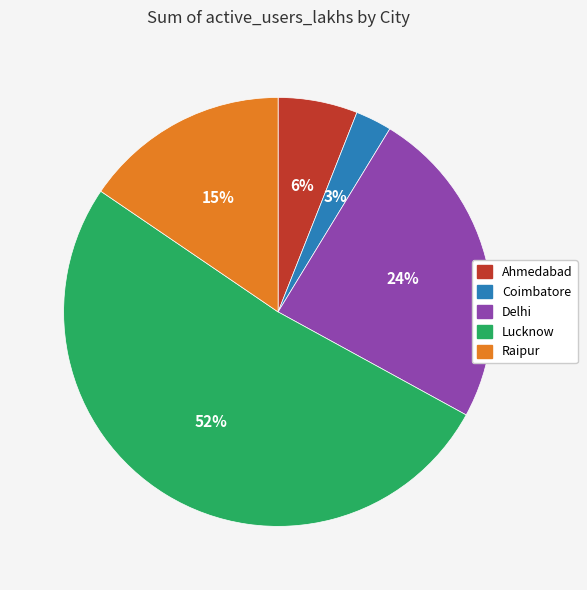

Which has a higher value, Lucknow or Delhi?

Lucknow